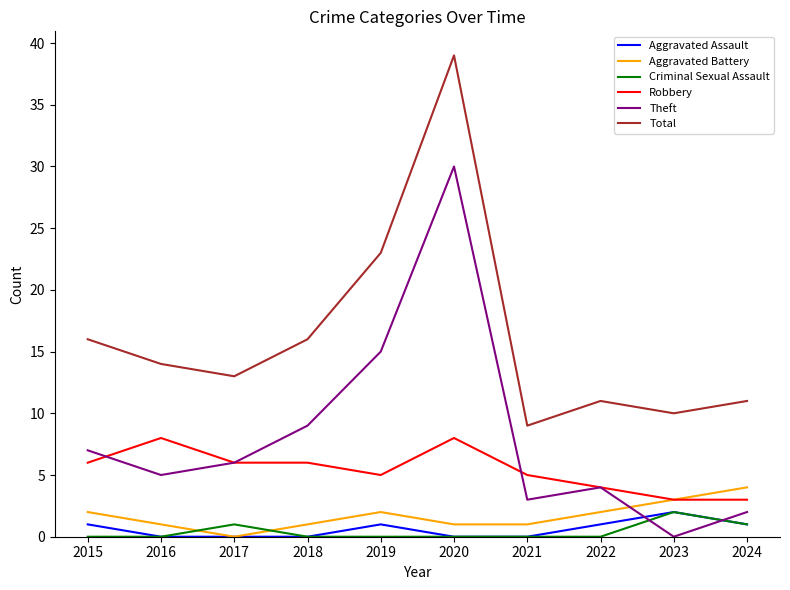

The Aggravated Assault series shows 0 at 2020. True or false?

True